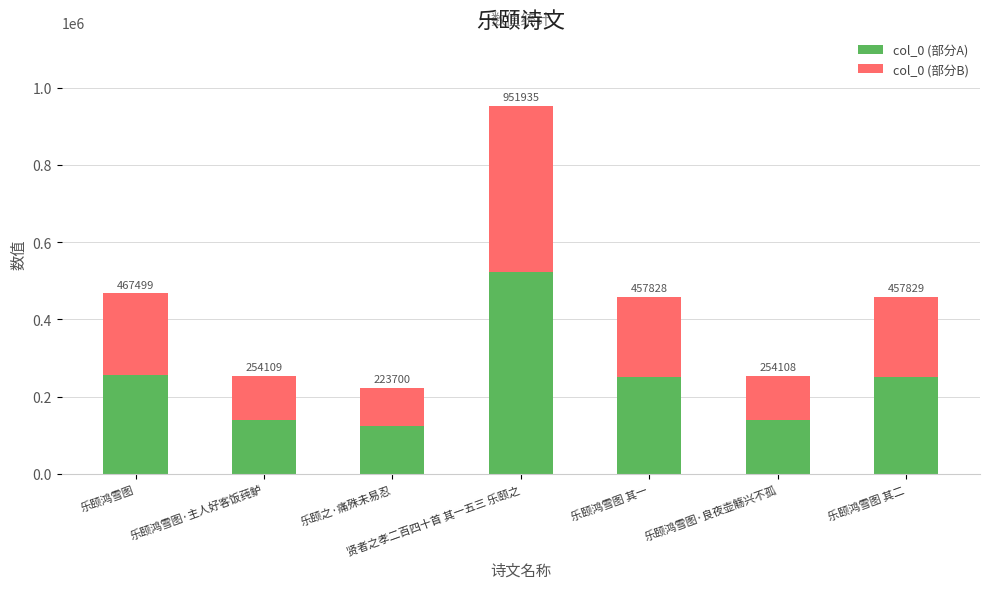

What are all the series names shown in the legend?

col_0 (部分A), col_0 (部分B)